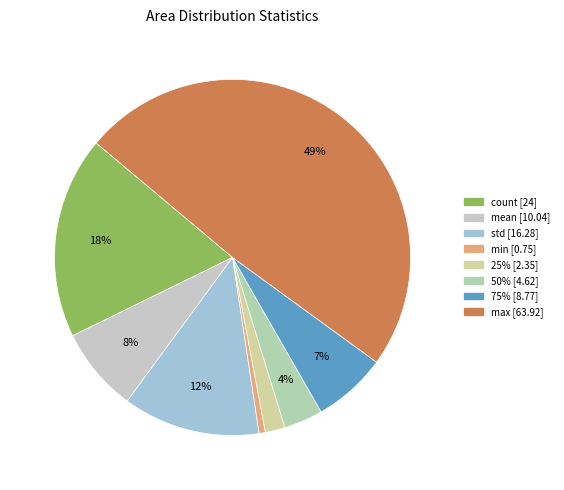

Which category has the biggest portion of the pie?

max